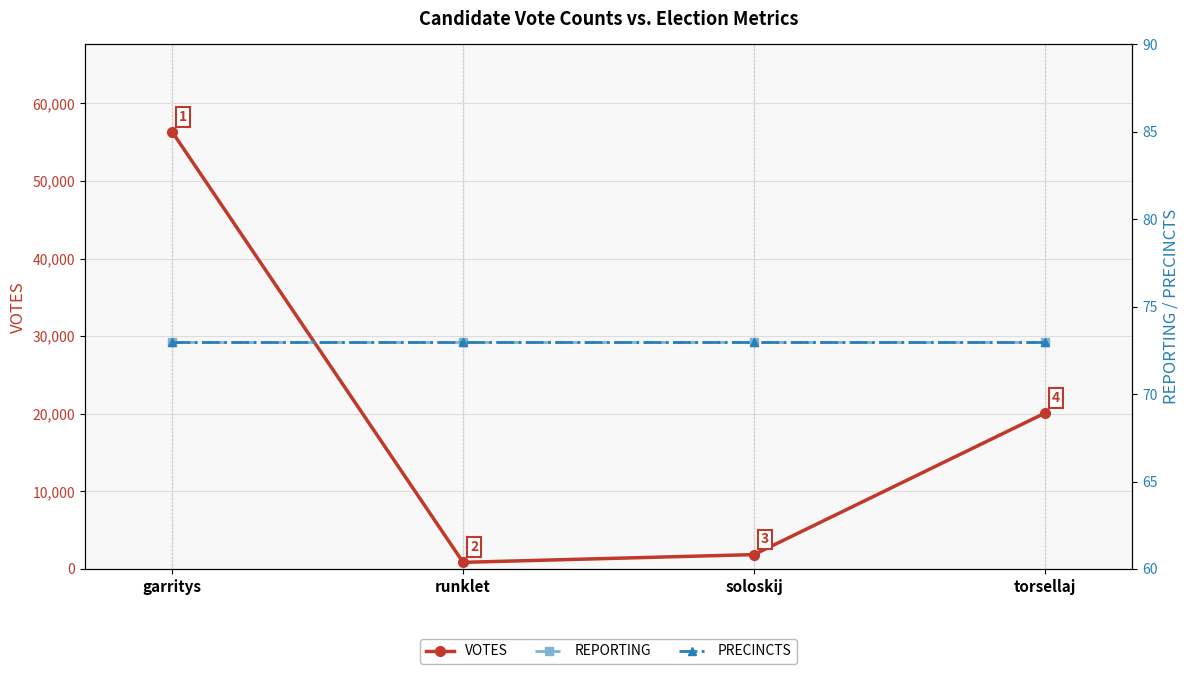

What is the sum of the VOTES values at garritys and torsellaj?

76412